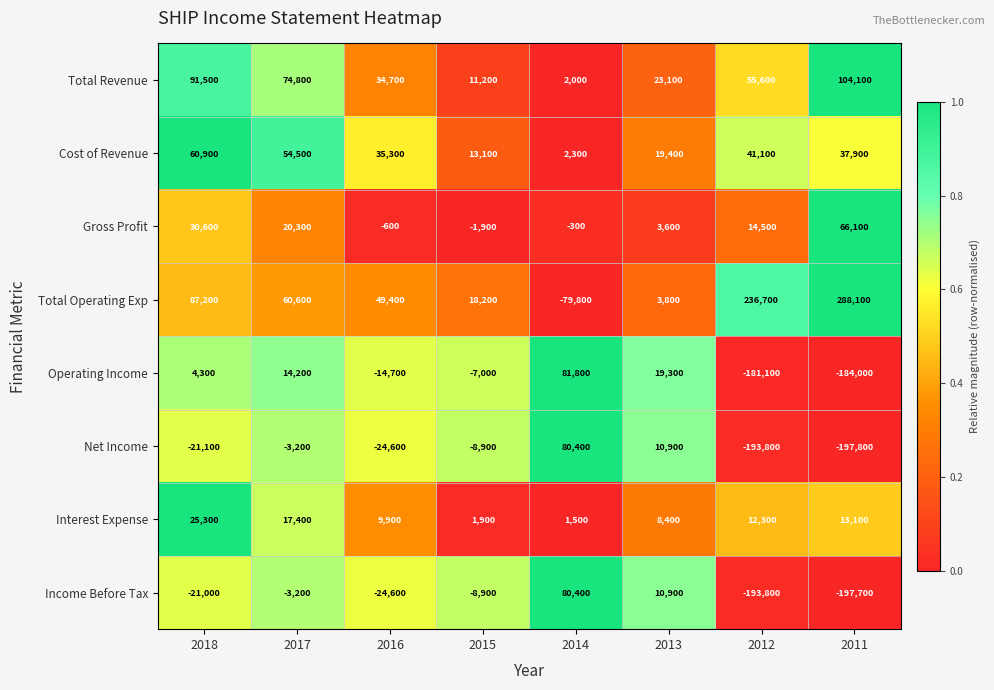

At which category does the chart reach its peak across all series?

2011